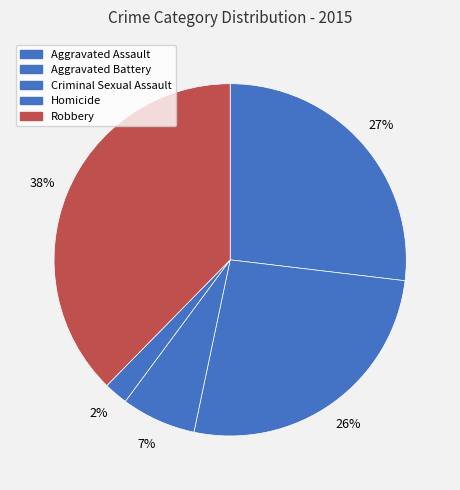

Which slice is the largest?

Robbery